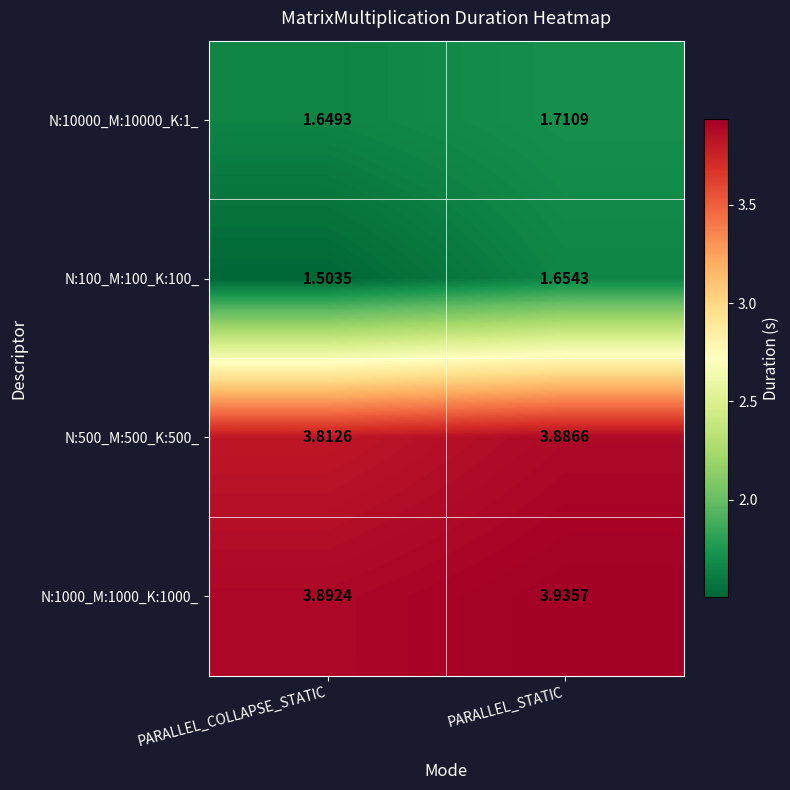

At which category does the chart reach its peak across all series?

PARALLEL_STATIC